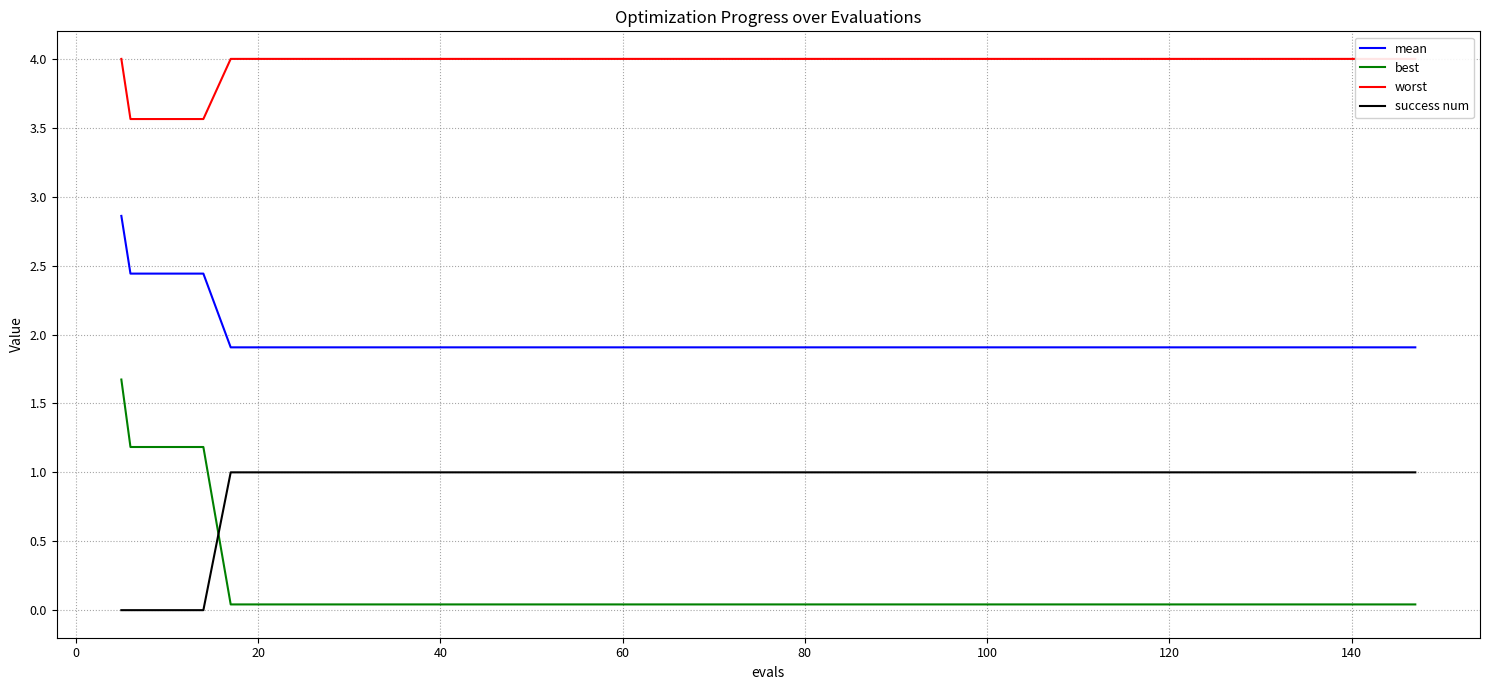

True or false: mean and best intersect in this chart.

False